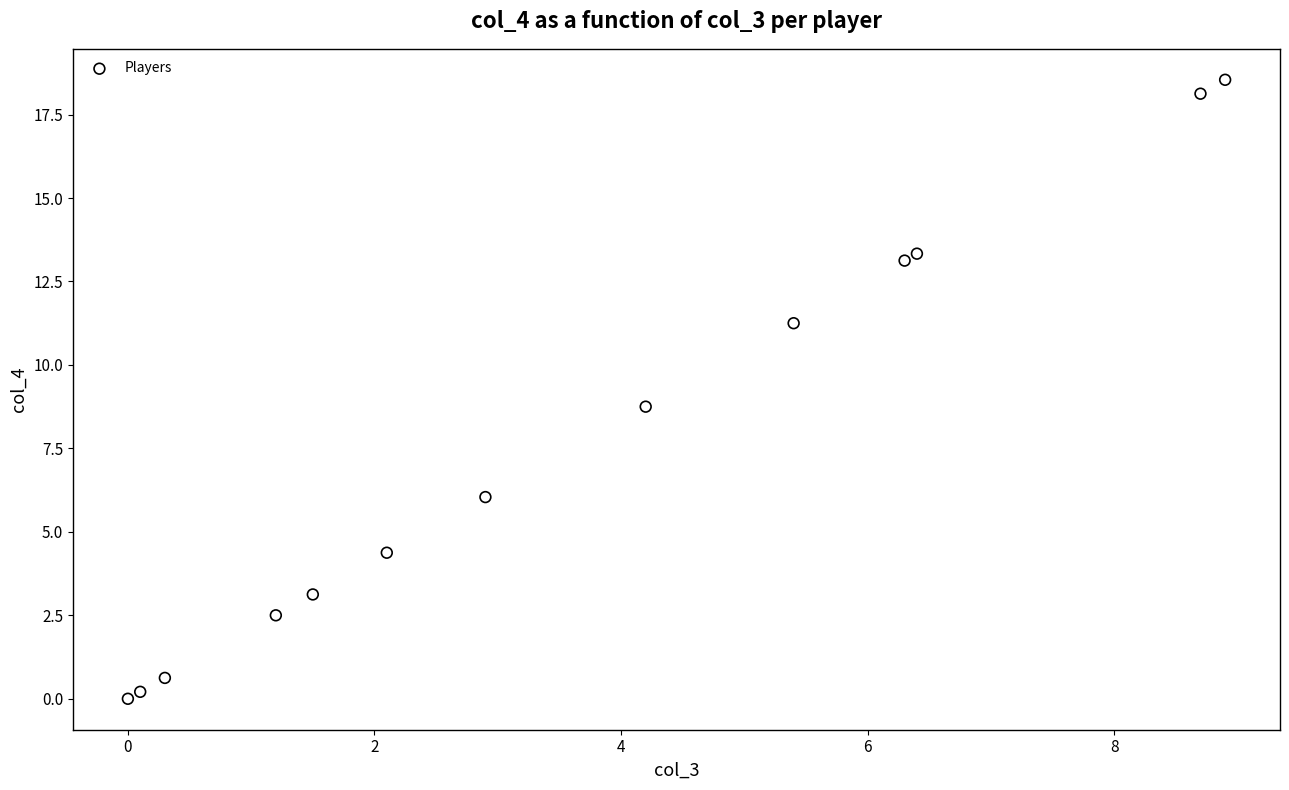

What Y value in the scatter plot is closest to 9?

8.8